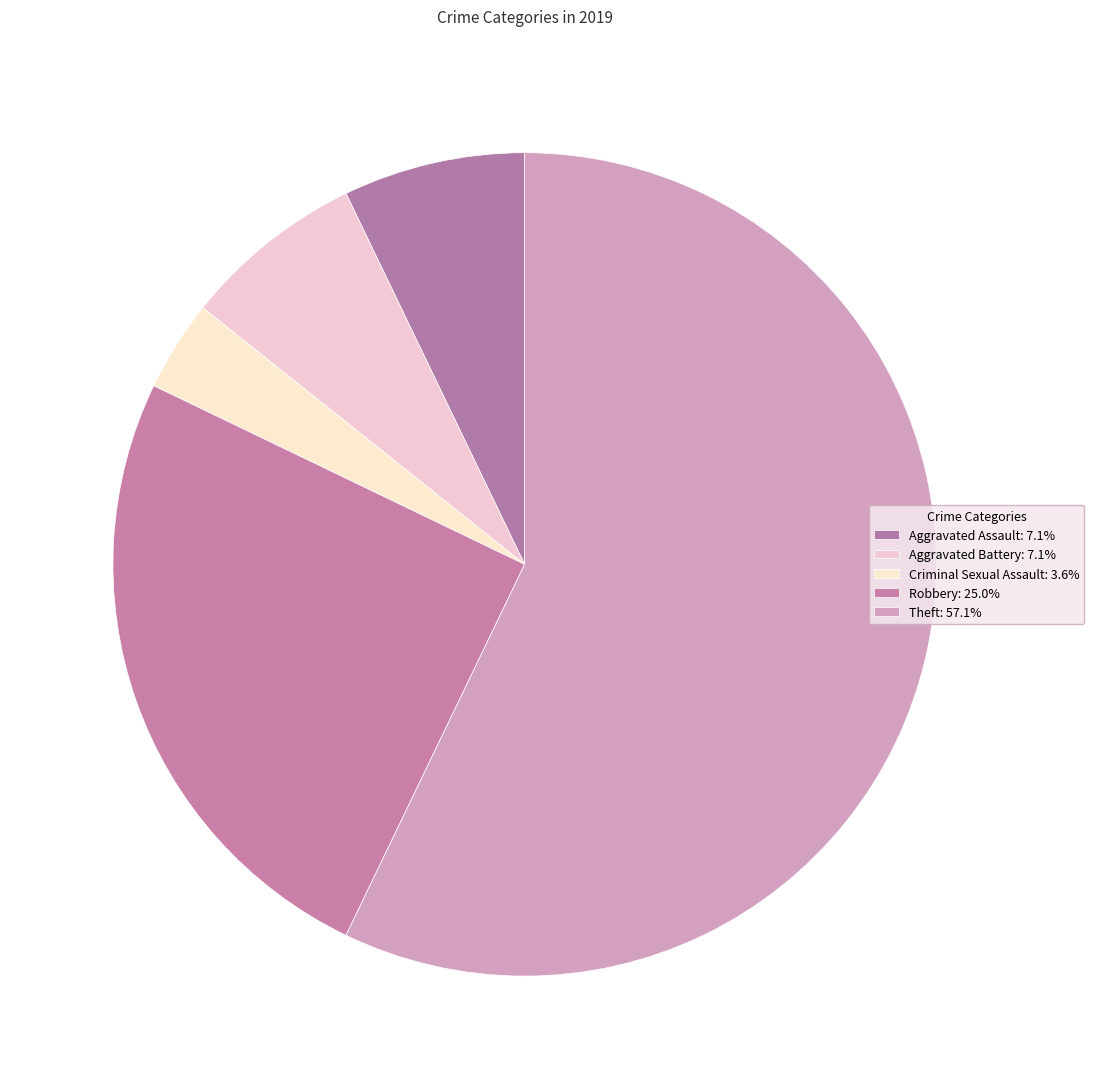

What is the total percentage of Aggravated Assault and Robbery?

32.1%